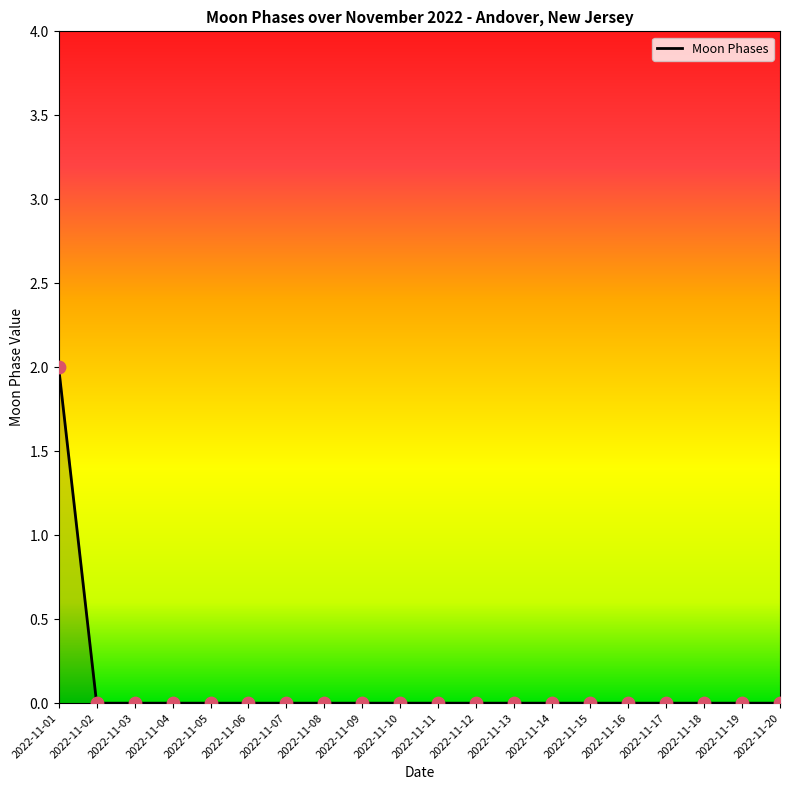

True or false: the data shows 0 at 2022-11-11.

True